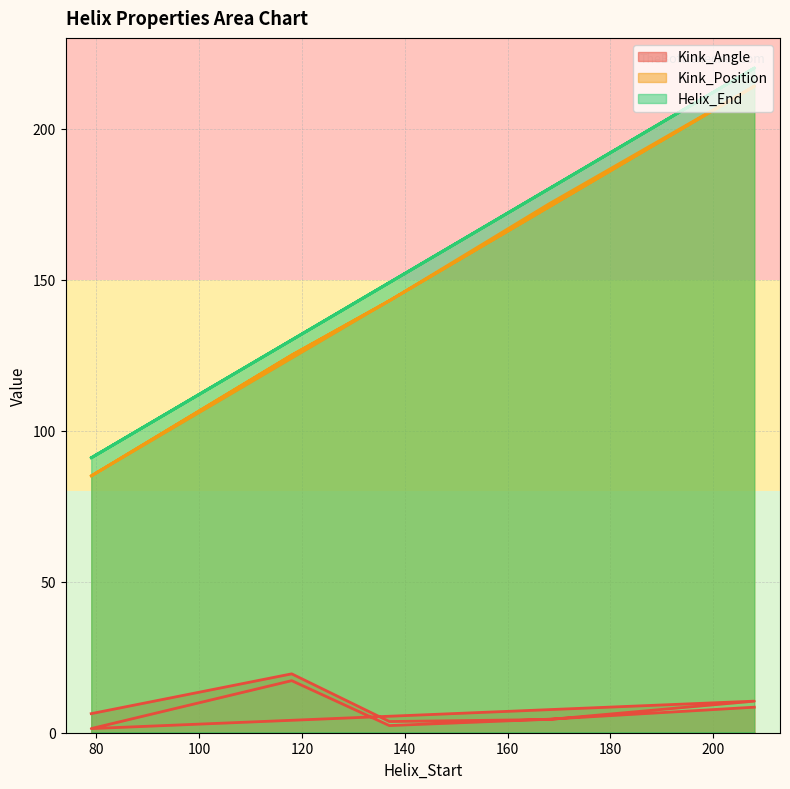

The Helix_End series shows 48.7 at 79. True or false?

False